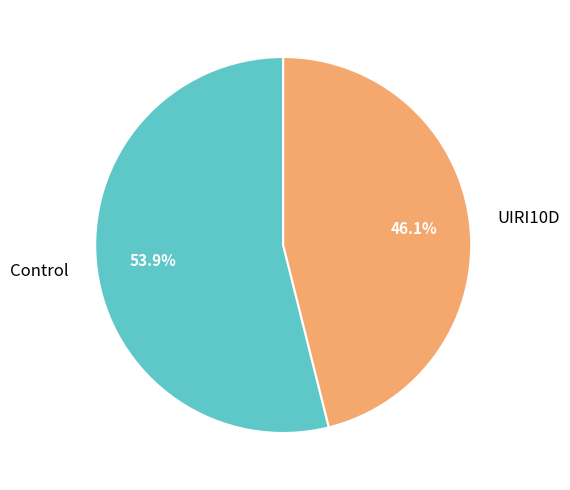

Combined, what portion of the pie is UIRI10D and Control?

100.0%